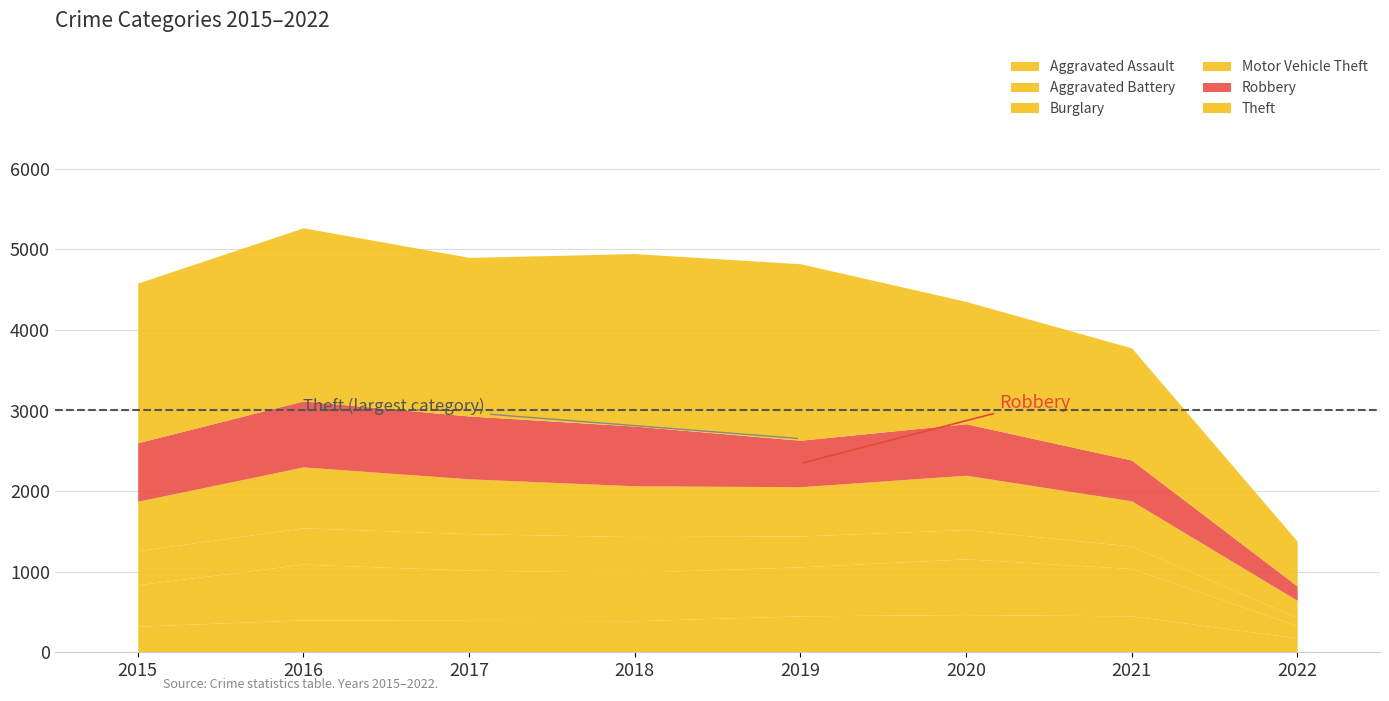

How many series are shown in this chart?

6